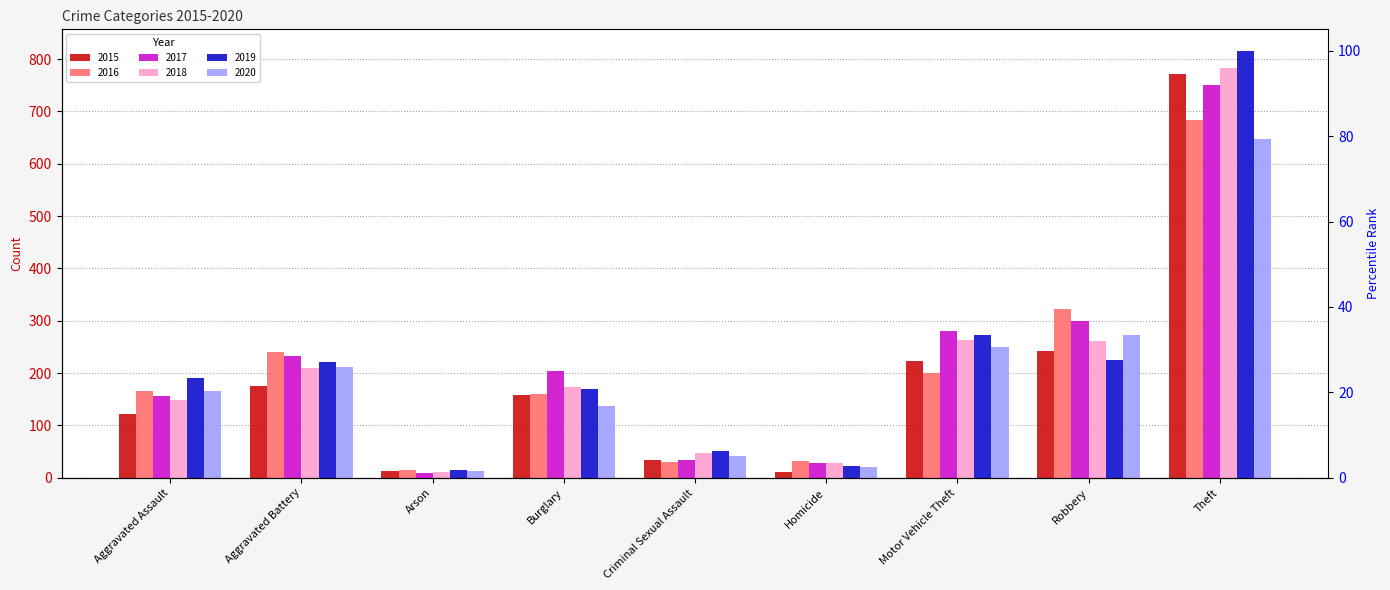

Reading left to right, list all the values displayed in this chart.

2015: 122	175	13	159	34	11	223	243	771
2016: 165	240	15	160	31	32	201	322	683
2017: 156	232	10	204	35	29	280	300	750
2018: 148	210	11	174	48	28	263	261	782
2019: 190	222	14	169	51	22	272	225	816
2020: 165	212	13	138	42	20	250	273	647